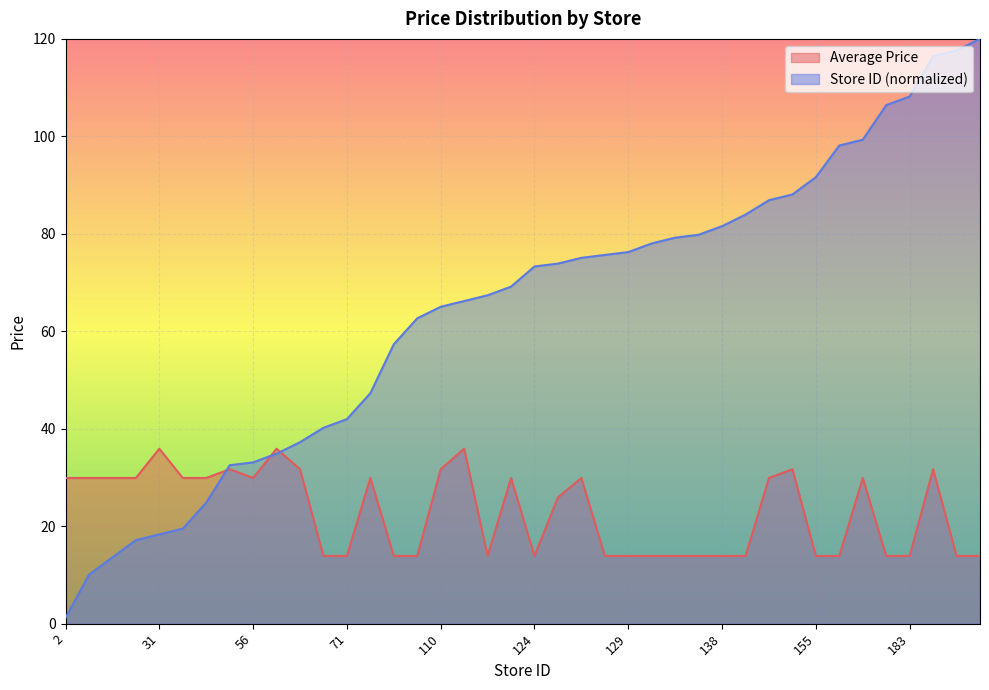

What is the smallest value displayed?

1.2